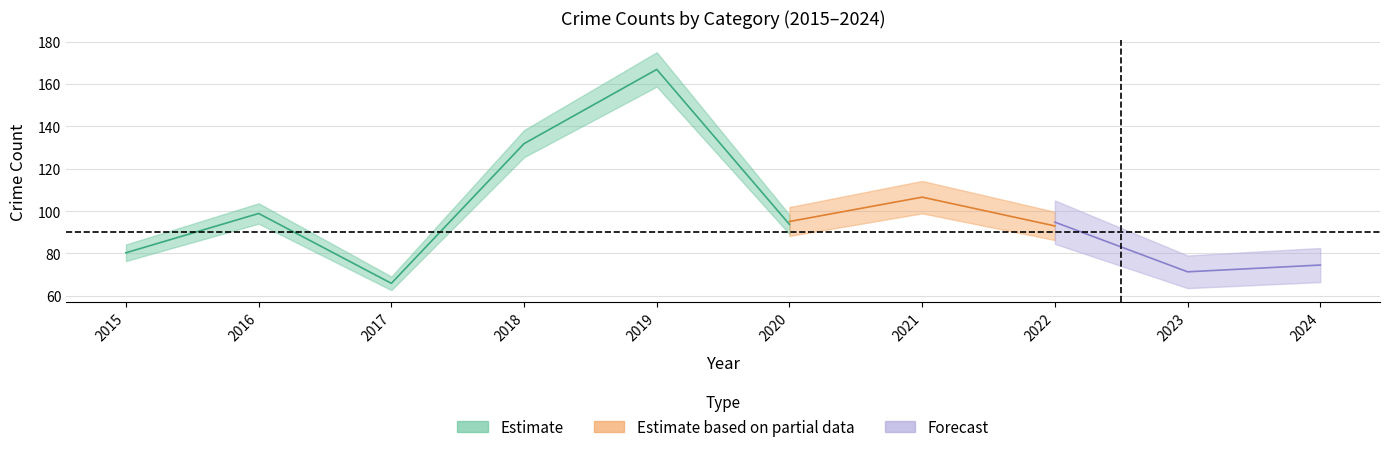

True or false: Aggravated Battery and Theft intersect in this chart.

False